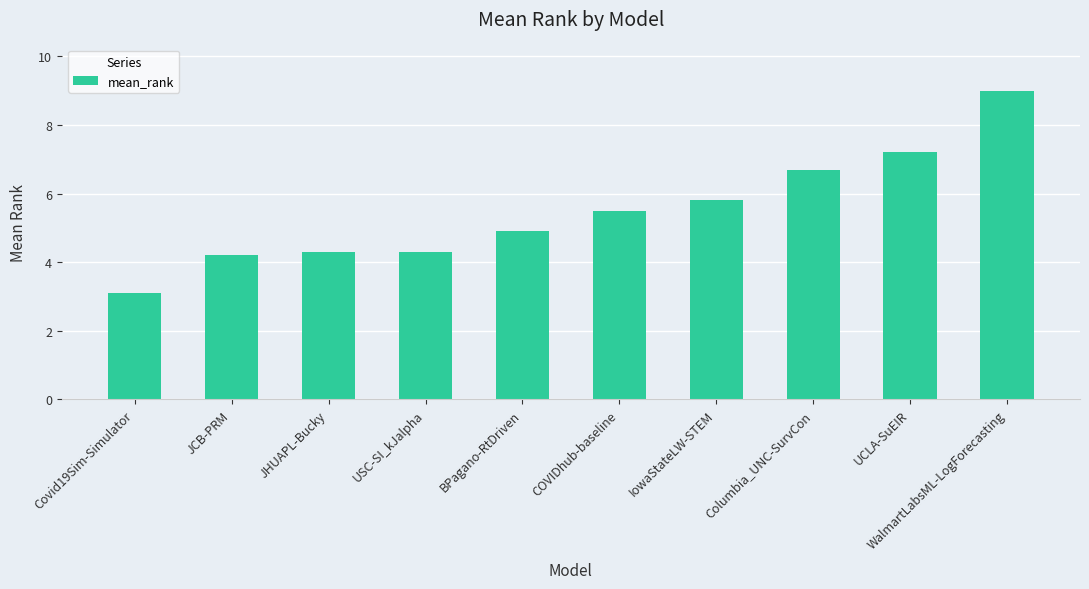

Between JCB-PRM and USC-SI_kJalpha, which is larger?

USC-SI_kJalpha